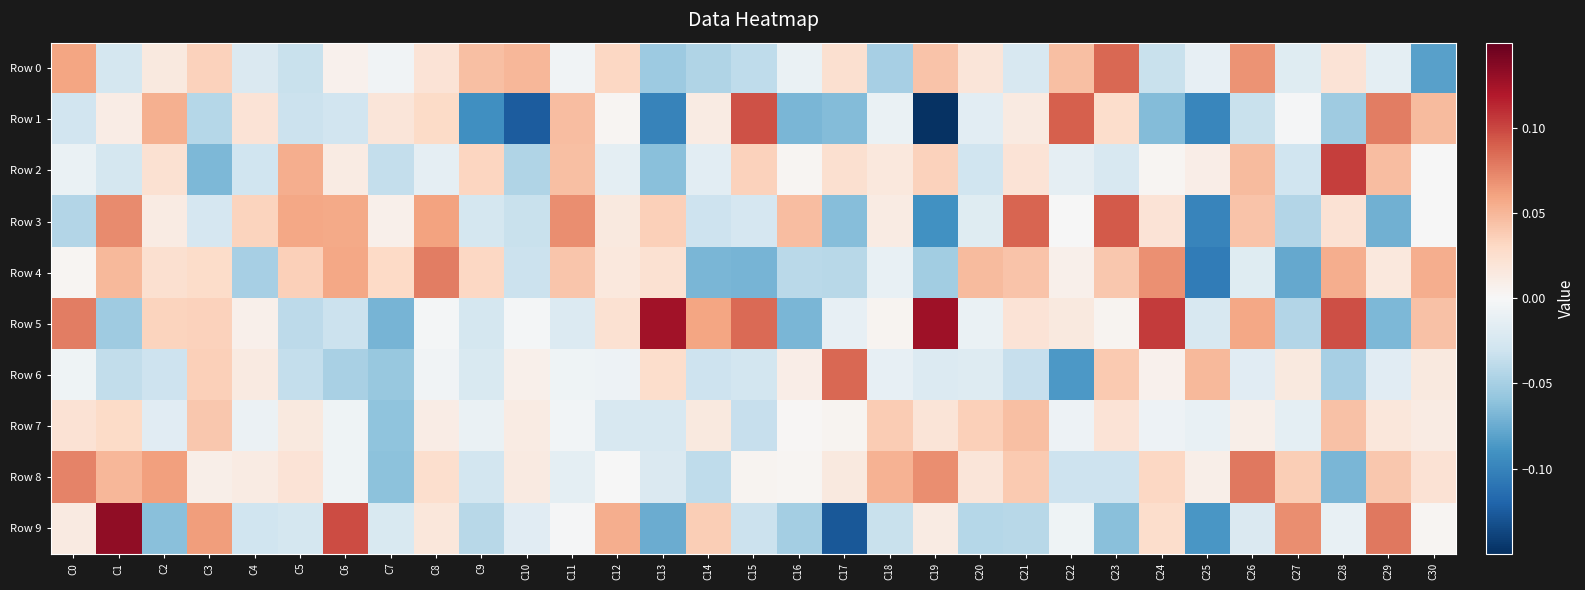

Between C20 and C14, which is larger?

C20